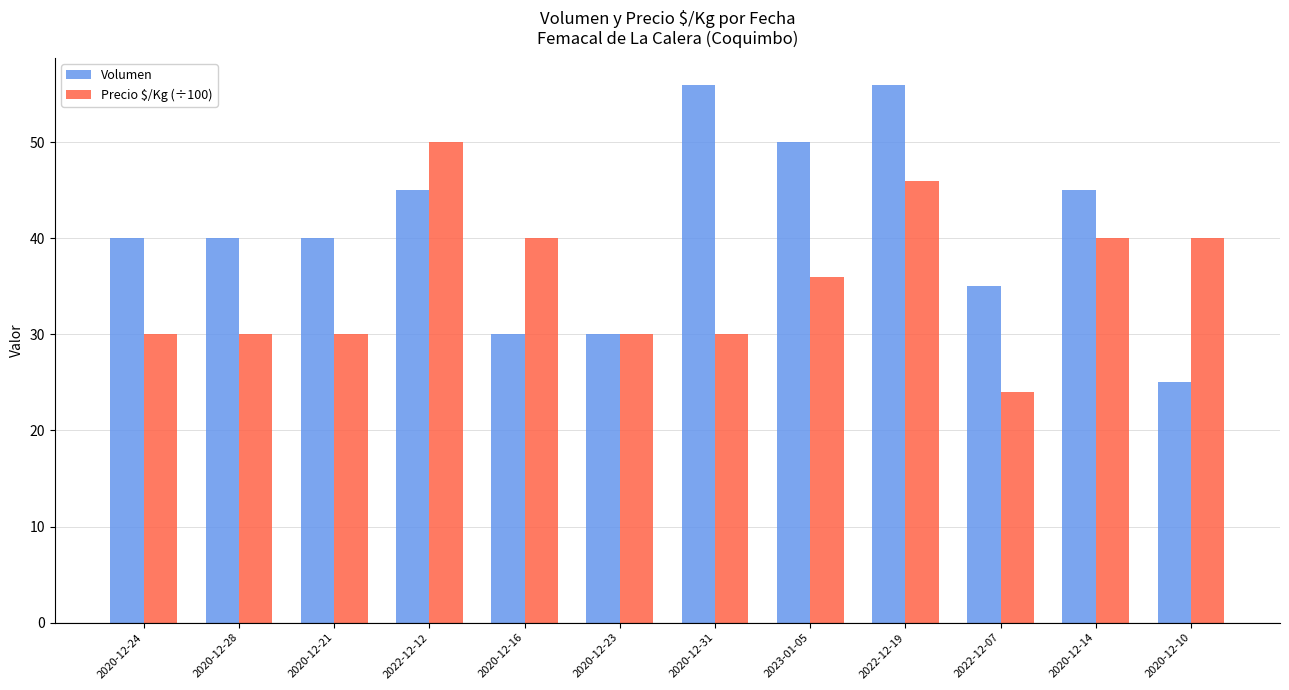

What is the difference between the highest and lowest values at 2020-12-16?

10